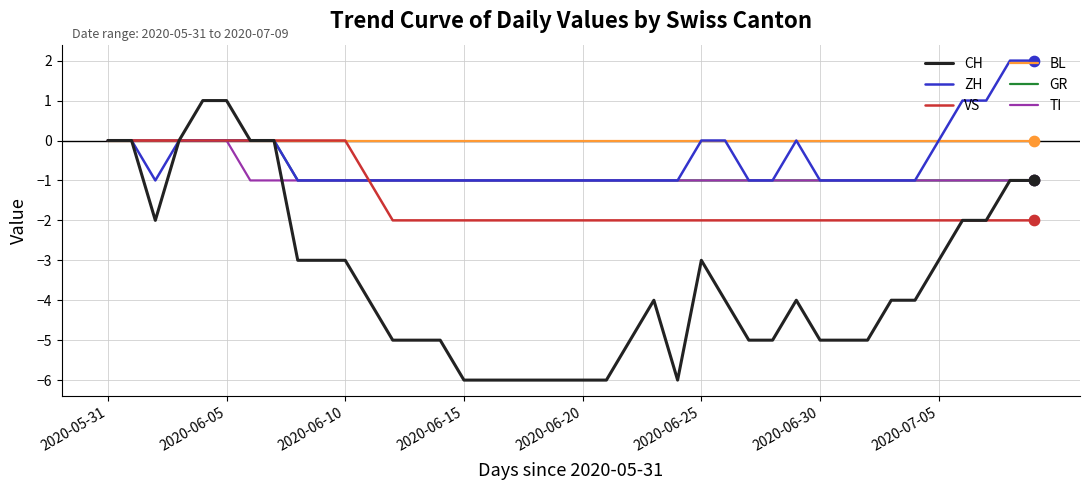

Which series has the largest total across all categories?

BL